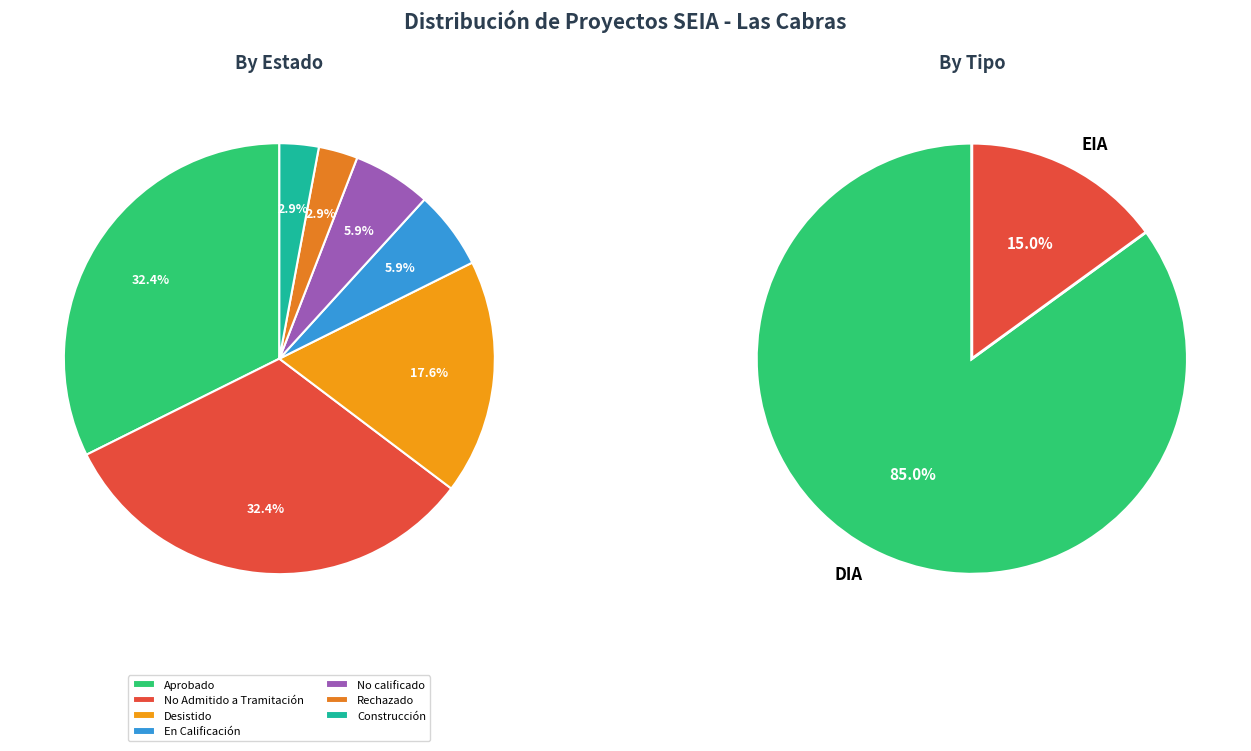

Count the number of slices in the pie.

7